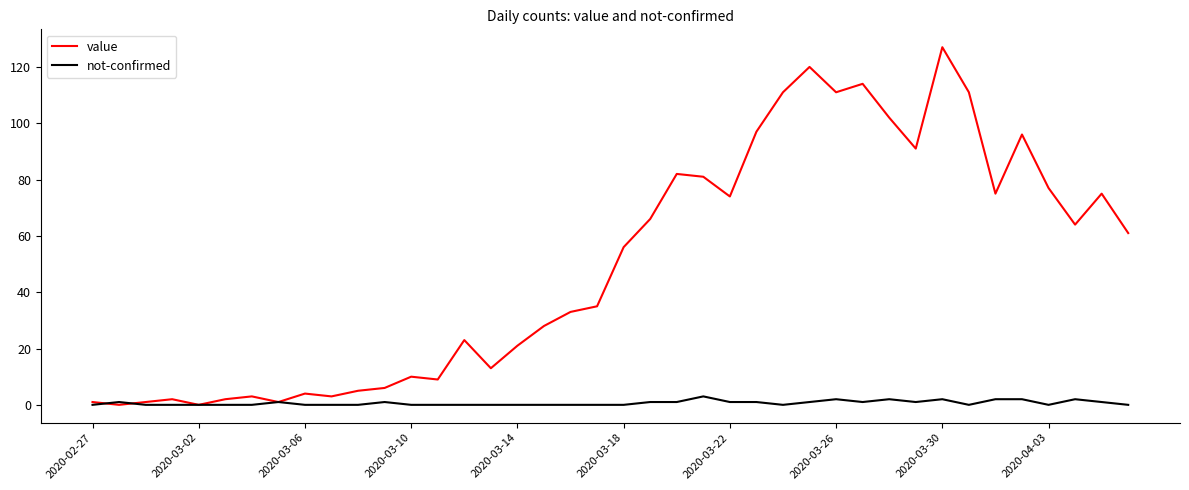

Which series has the largest total across all categories?

value